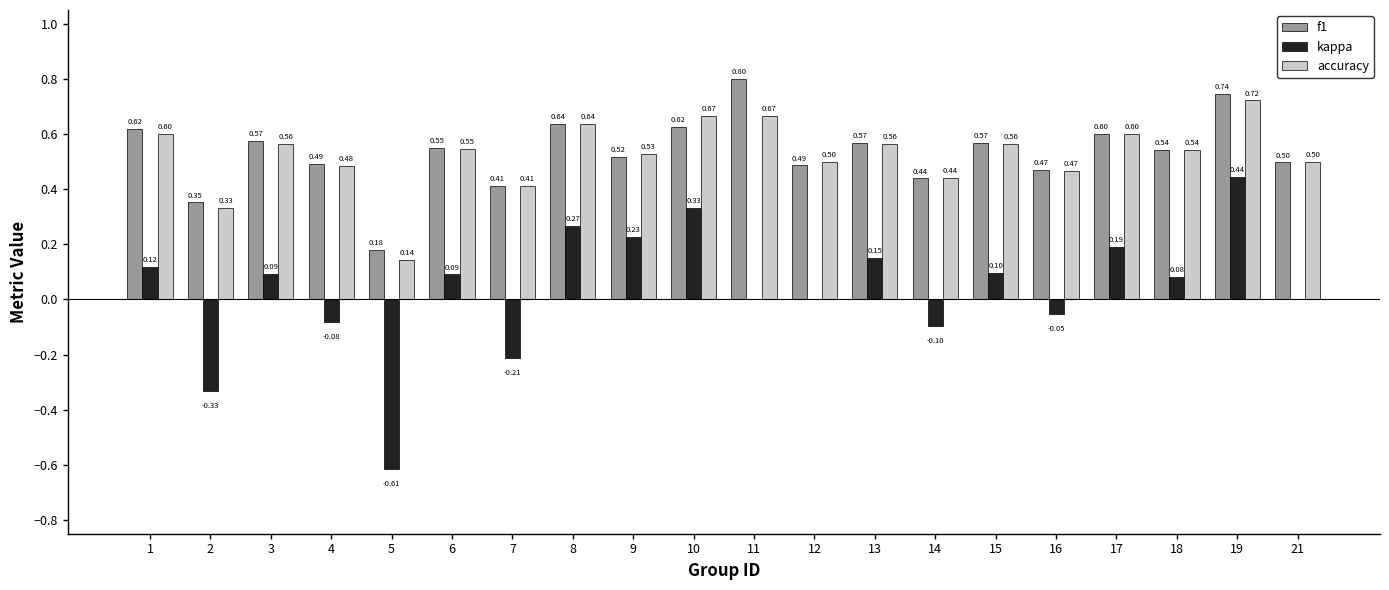

What is the total value across all series at 14?

0.8